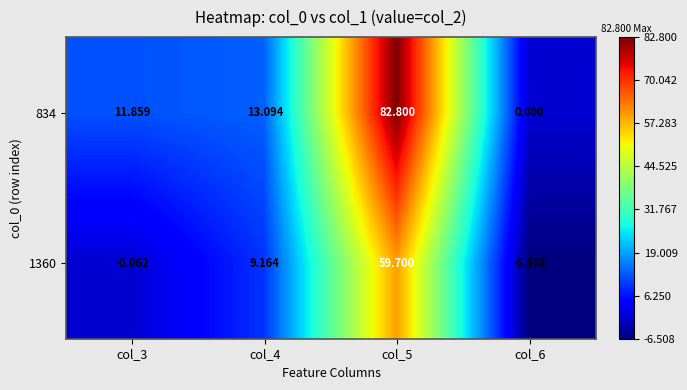

How many positive values does the 1360 series have?

2